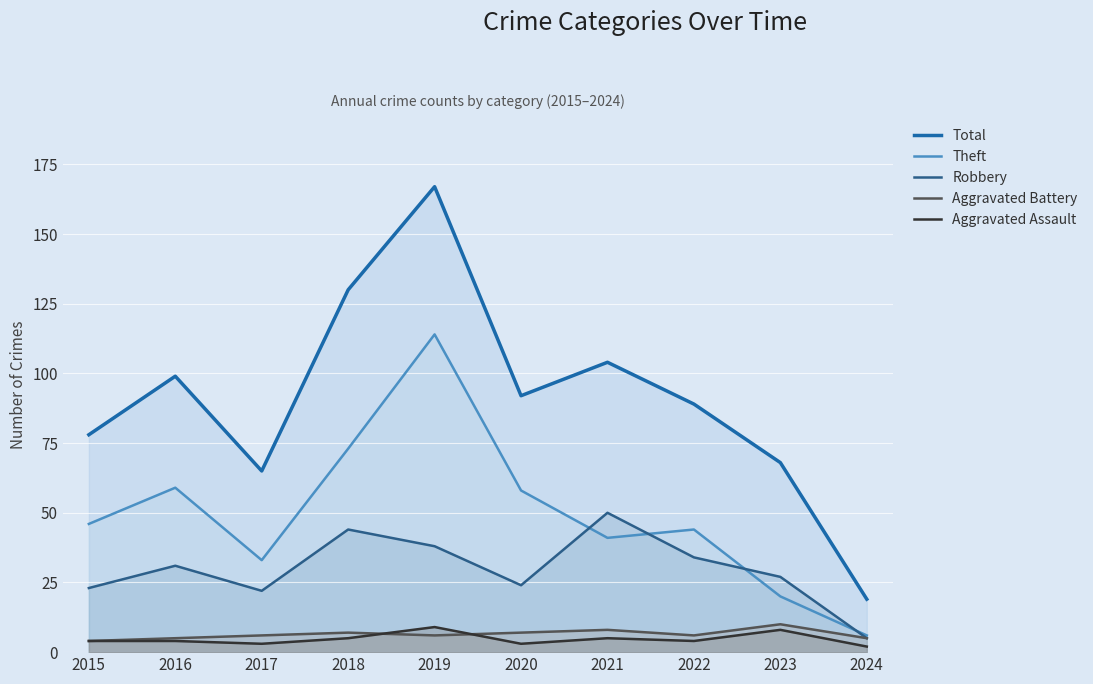

Reading left to right, list all the values displayed in this chart.

Total: 78	99	65	130	167	92	104	89	68	19
Theft: 46	59	33	73	114	58	41	44	20	6
Robbery: 23	31	22	44	38	24	50	34	27	5
Aggravated Battery: 4	5	6	7	6	7	8	6	10	5
Aggravated Assault: 4	4	3	5	9	3	5	4	8	2